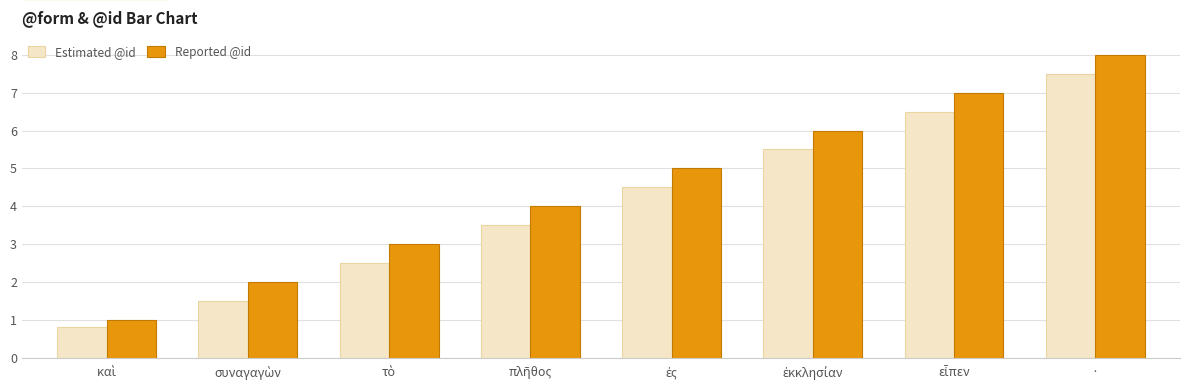

Reading left to right, what are all the values shown in this chart?

Estimated @id: 0.8	1.5	2.5	3.5	4.5	5.5	6.5	7.5
Reported @id: 1.0	2.0	3.0	4.0	5.0	6.0	7.0	8.0